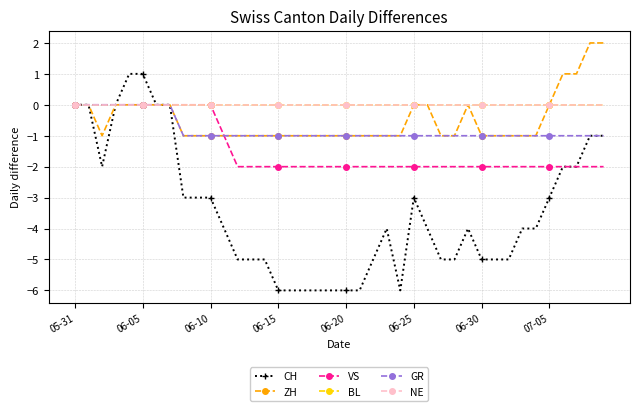

What are all the series names shown in the legend?

CH, ZH, VS, BL, GR, NE